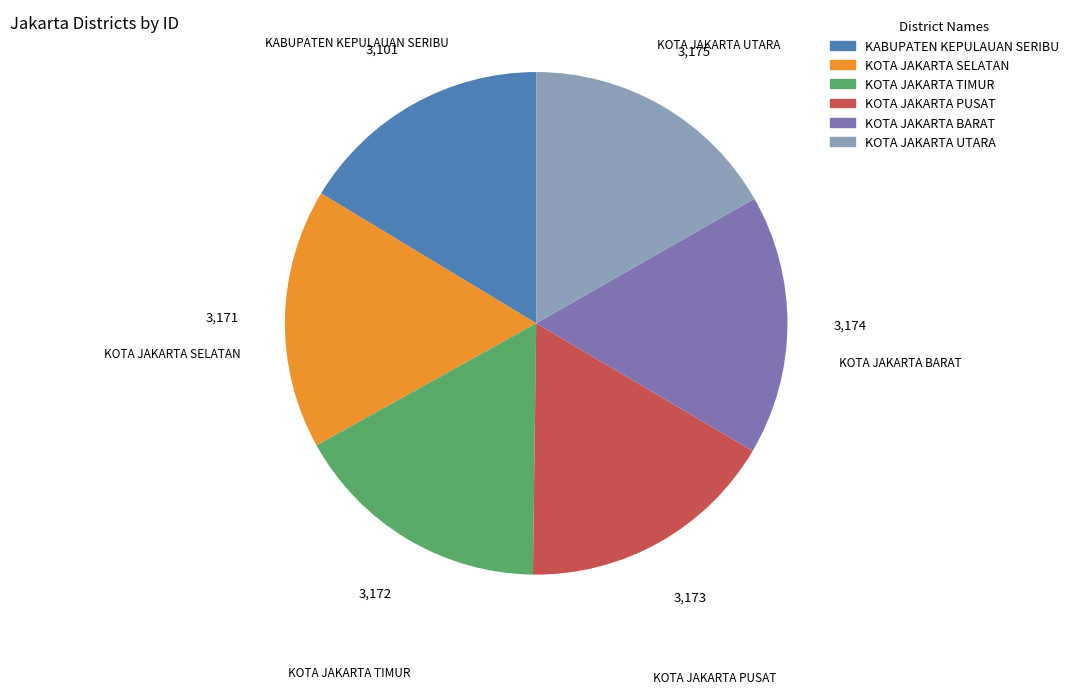

Is the sum of KOTA JAKARTA BARAT and KOTA JAKARTA SELATAN greater than half?

No